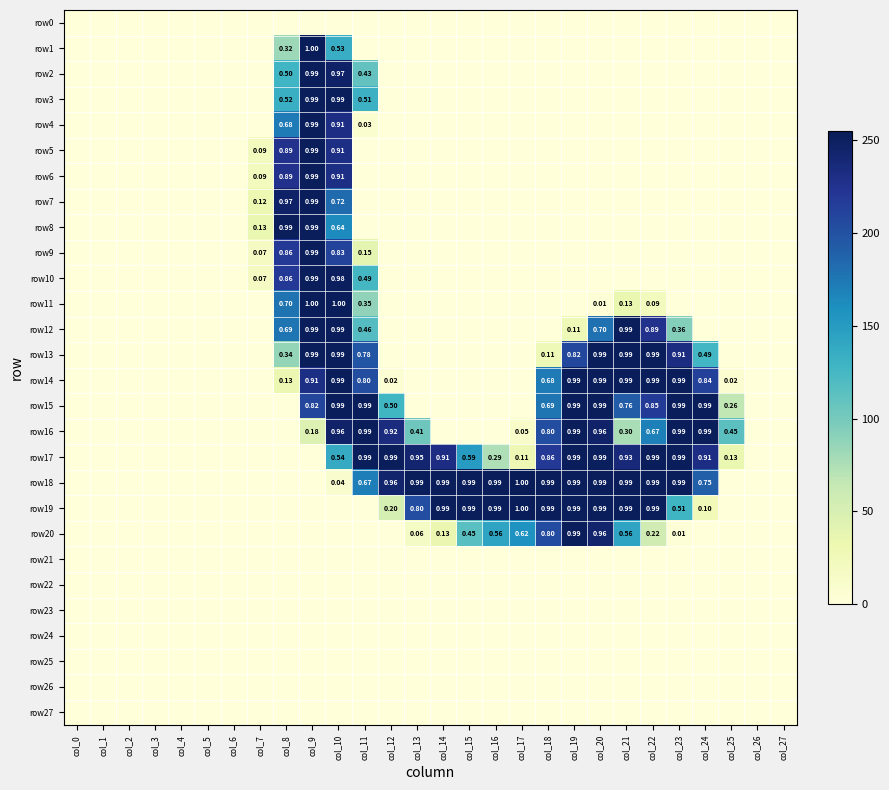

Rank the series by their maximum value, from lowest to highest.

row0, row21, row22, row23, row24, row25, row26, row27, row2, row3, row4, row5, row6, row7, row8, row9, row10, row12, row13, row14, row15, row16, row17, row20, row1, row11, row19, row18